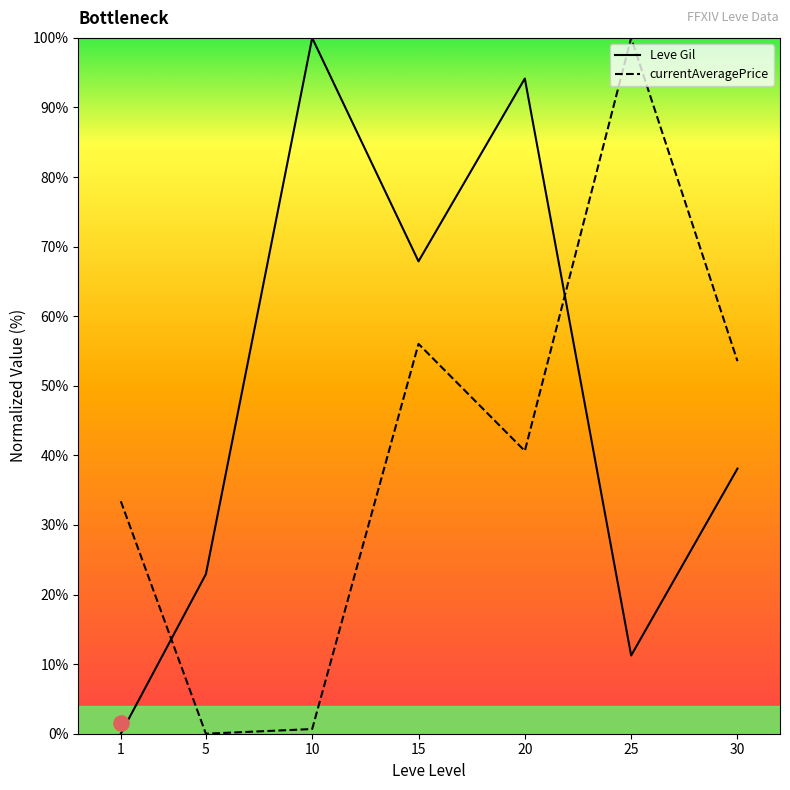

Which series contains the highest Y value?

Leve Gil